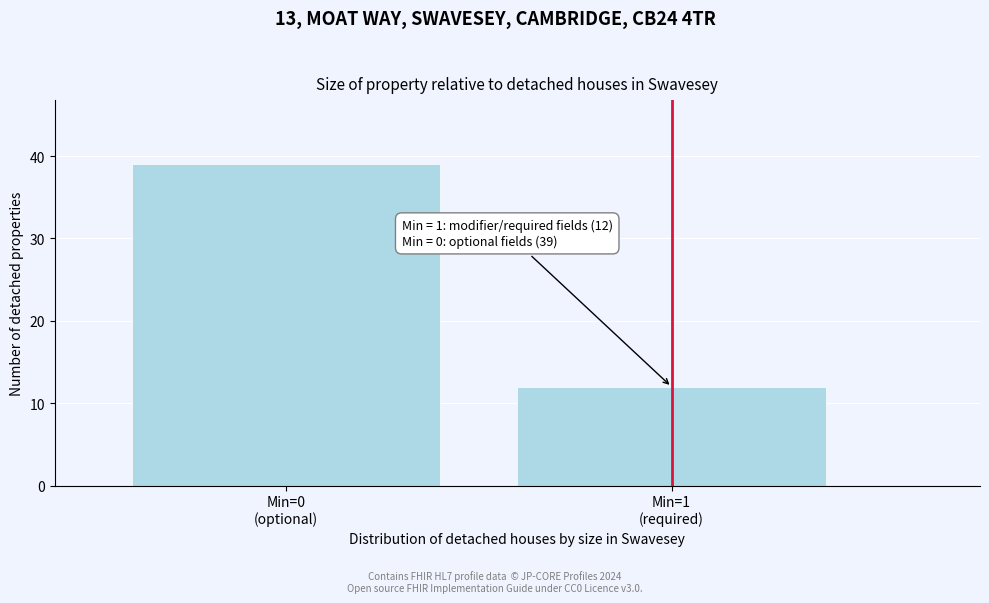

Reading right to left, list all the values displayed in this chart.

12	39